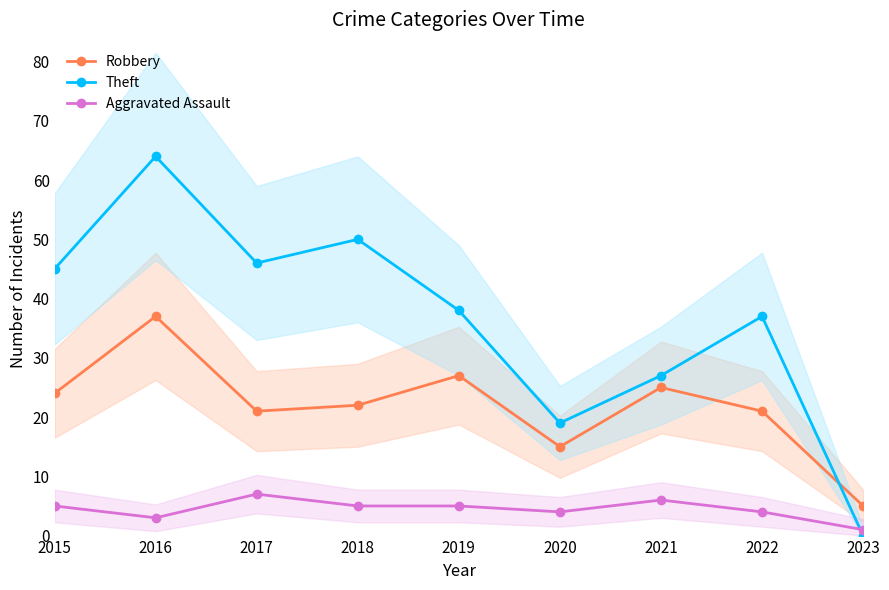

In Aggravated Assault, how many points are higher than both neighbors (excluding endpoints)?

2